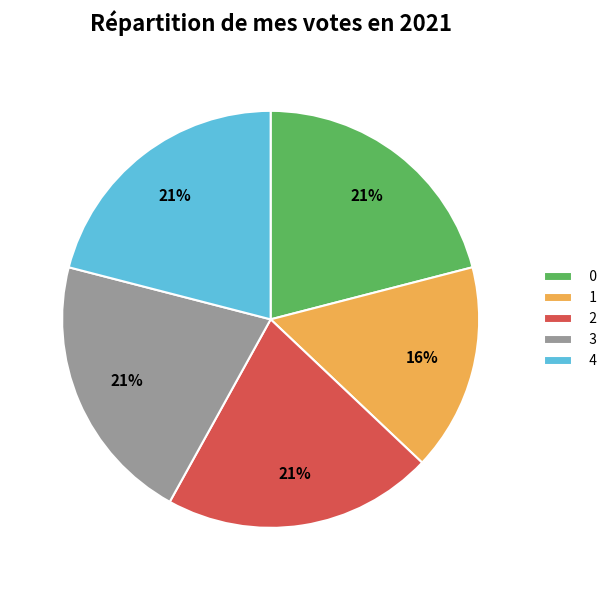

Combined, do 4 and 3 account for over 50%?

No